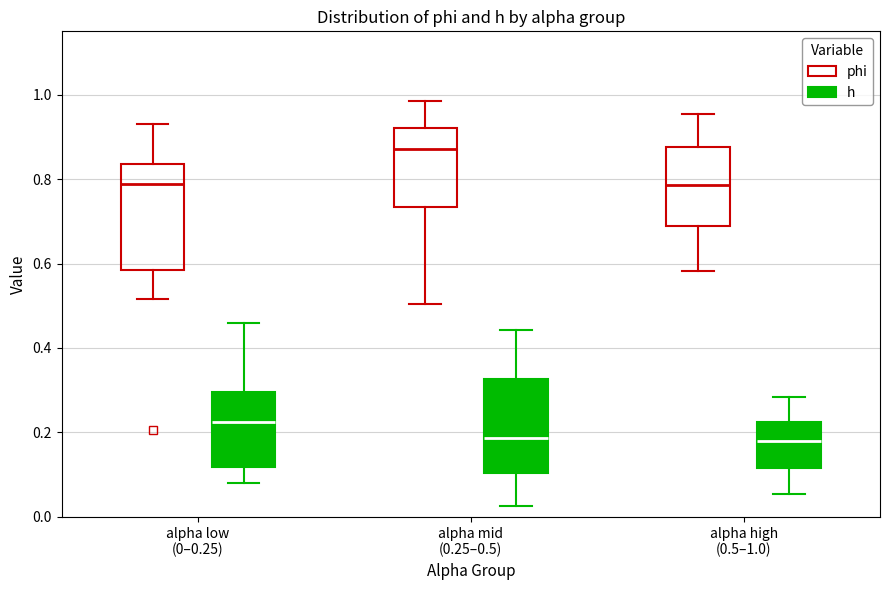

Reading left to right, transcribe this box plot: for each box, give where its median line is, the range the box spans, and where its two whiskers end, as read against the y-axis. The values are not printed on the chart, so give them approximately, as read against the axis.

alpha low (0–0.25) (phi): median 0.78, box 0.58 to 0.84, whiskers 0.52 to 0.94
alpha low (0–0.25) (h): median 0.22, box 0.12 to 0.30, whiskers 0.08 to 0.46
alpha mid (0.25–0.5) (phi): median 0.88, box 0.74 to 0.92, whiskers 0.50 to 0.98
alpha mid (0.25–0.5) (h): median 0.18, box 0.10 to 0.32, whiskers 0.02 to 0.44
alpha high (0.5–1.0) (phi): median 0.78, box 0.68 to 0.88, whiskers 0.58 to 0.96
alpha high (0.5–1.0) (h): median 0.18, box 0.12 to 0.22, whiskers 0.06 to 0.28